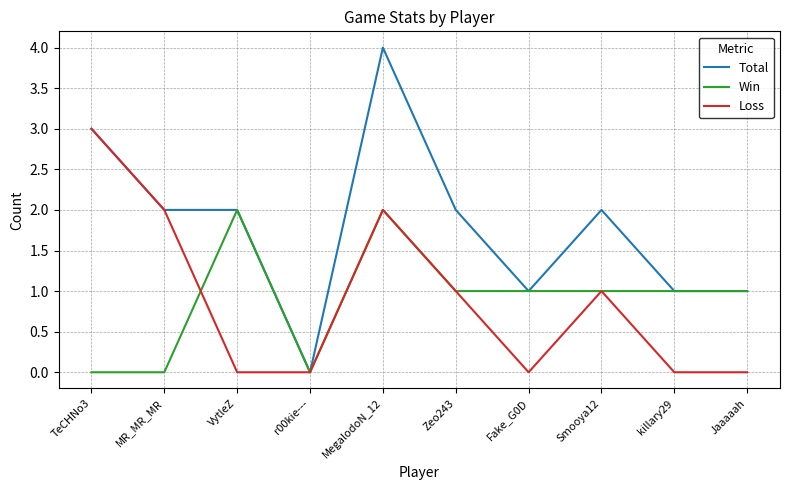

What position from the right is Jaaaaah?

1